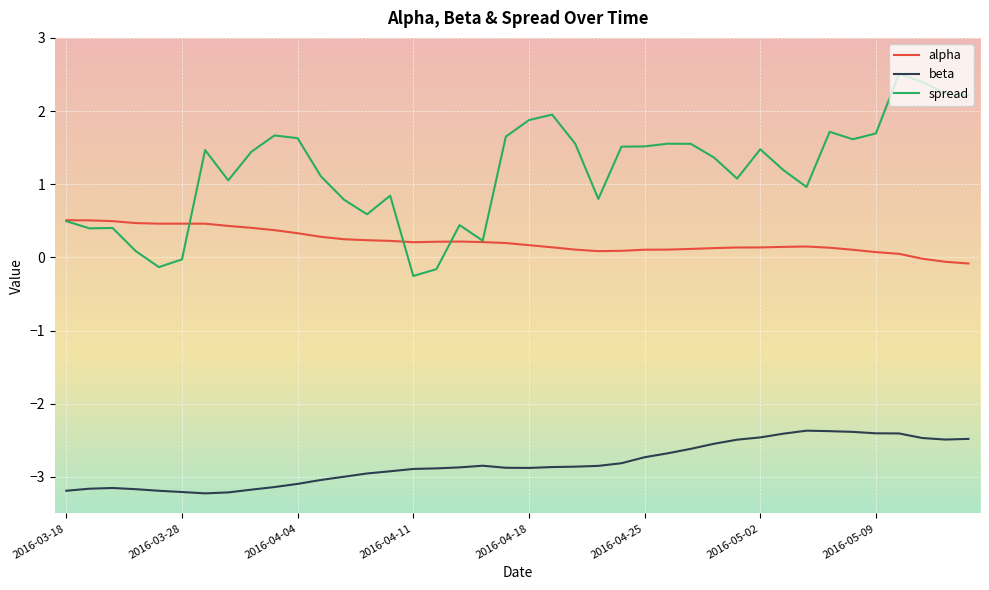

What is the average value of the spread series?

1.2